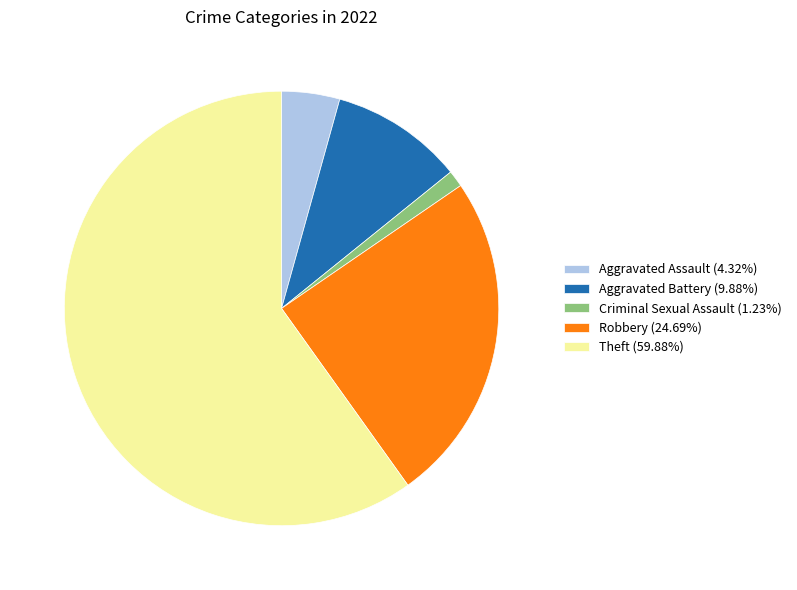

Approximately how many times larger is the value at Theft (59.88%) compared to Criminal Sexual Assault (1.23%)?

48.5